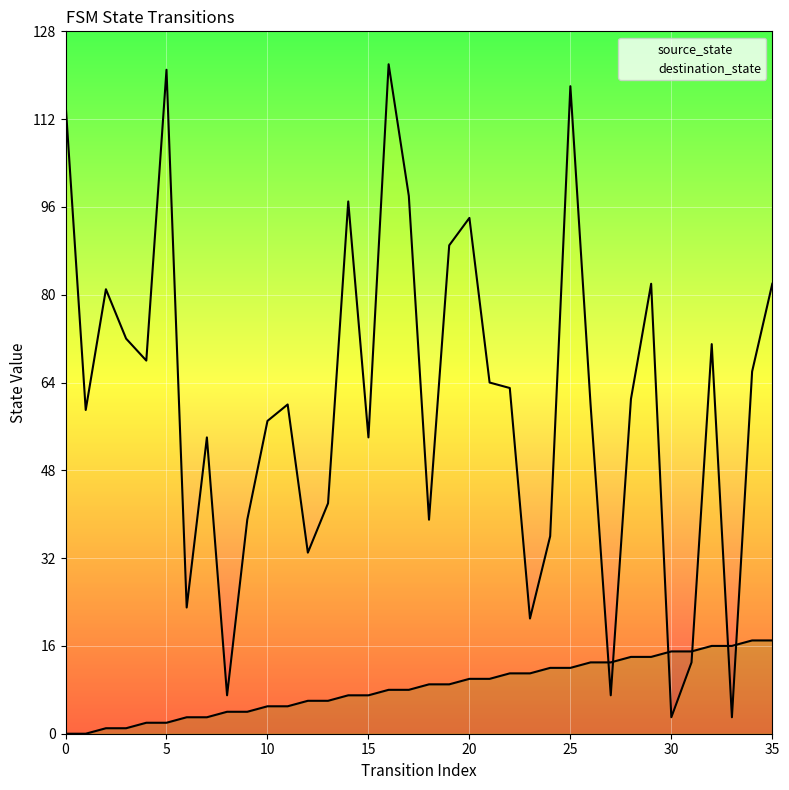

Rank the series by their maximum value, from highest to lowest.

destination_state, source_state